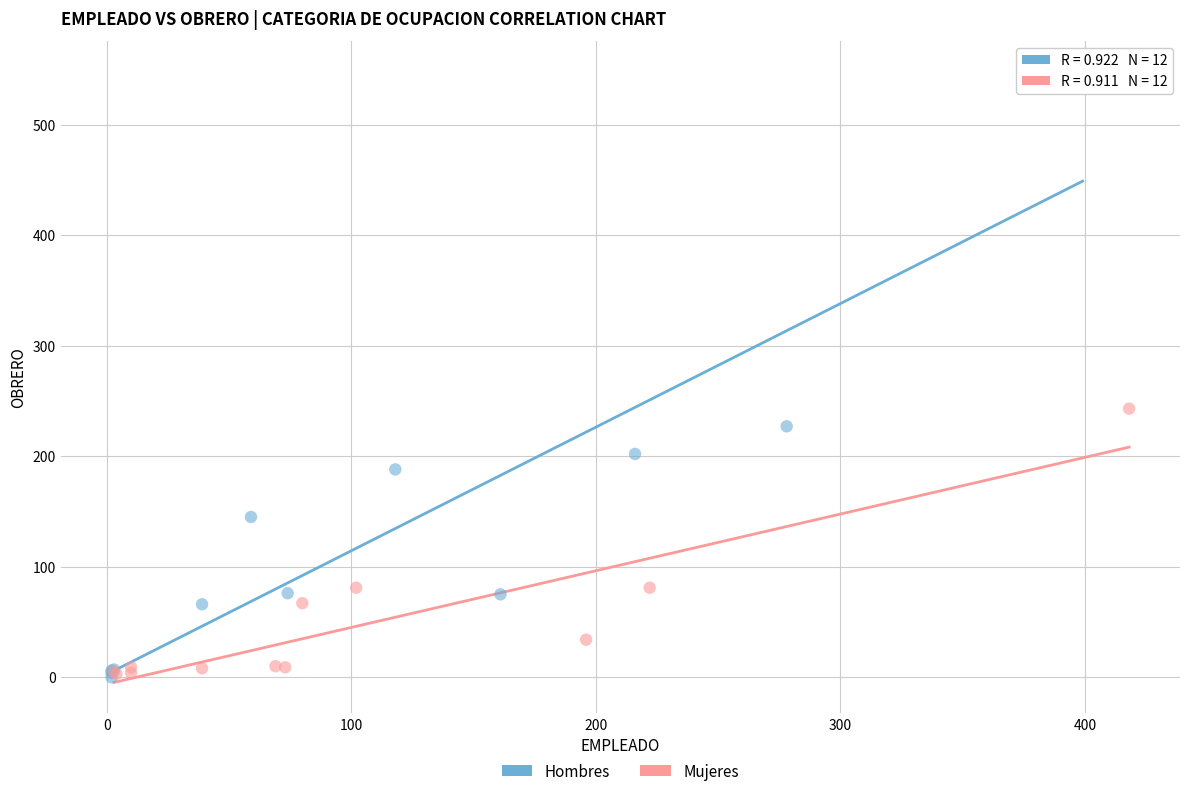

Which series has the widest spread of Y values?

Hombres